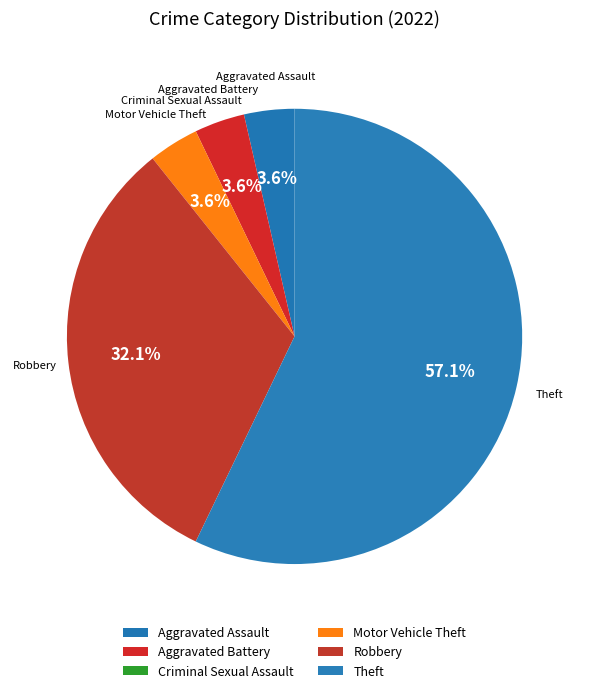

What is the majority slice?

Theft